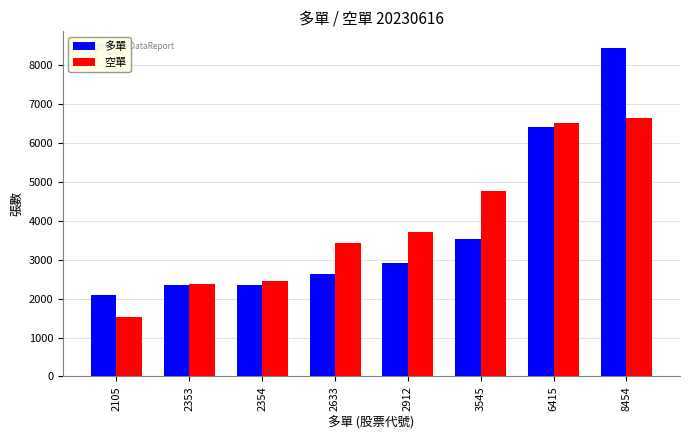

Which category has the lowest value across all series?

2105